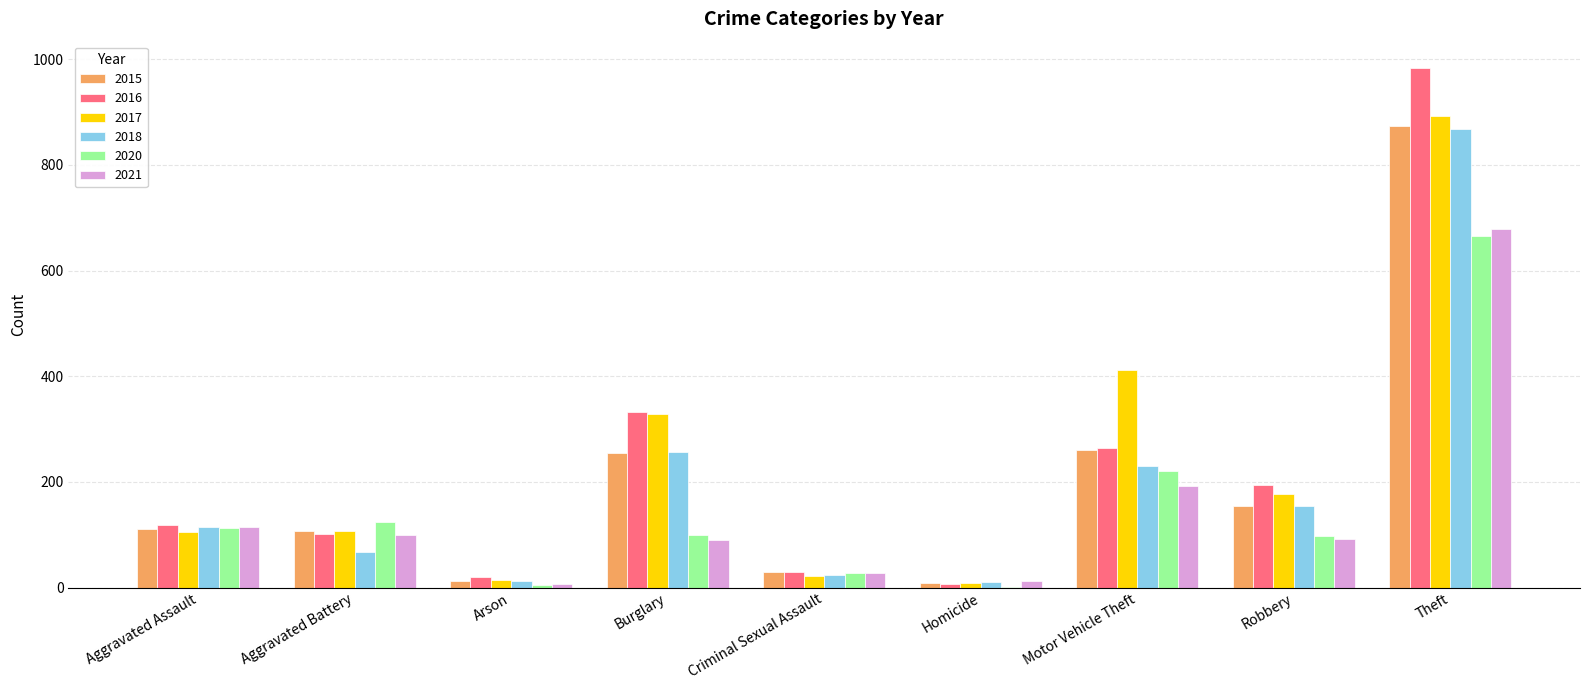

At which label is 2018 closest to 439?

Burglary